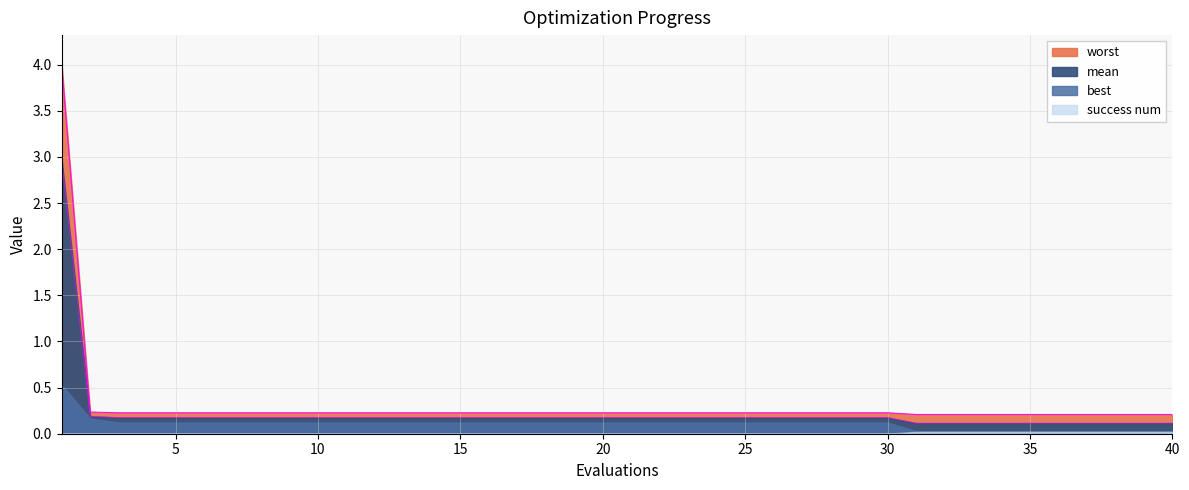

What is the smallest value displayed?

0.1